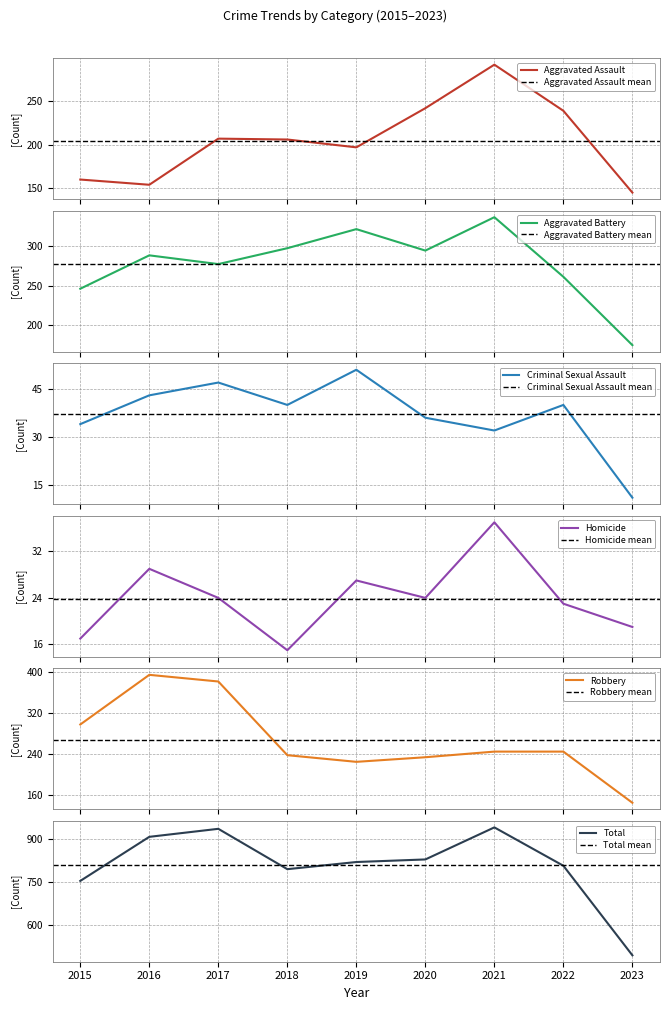

True or false: Aggravated Assault has more than 0 points higher than both neighbors.

True